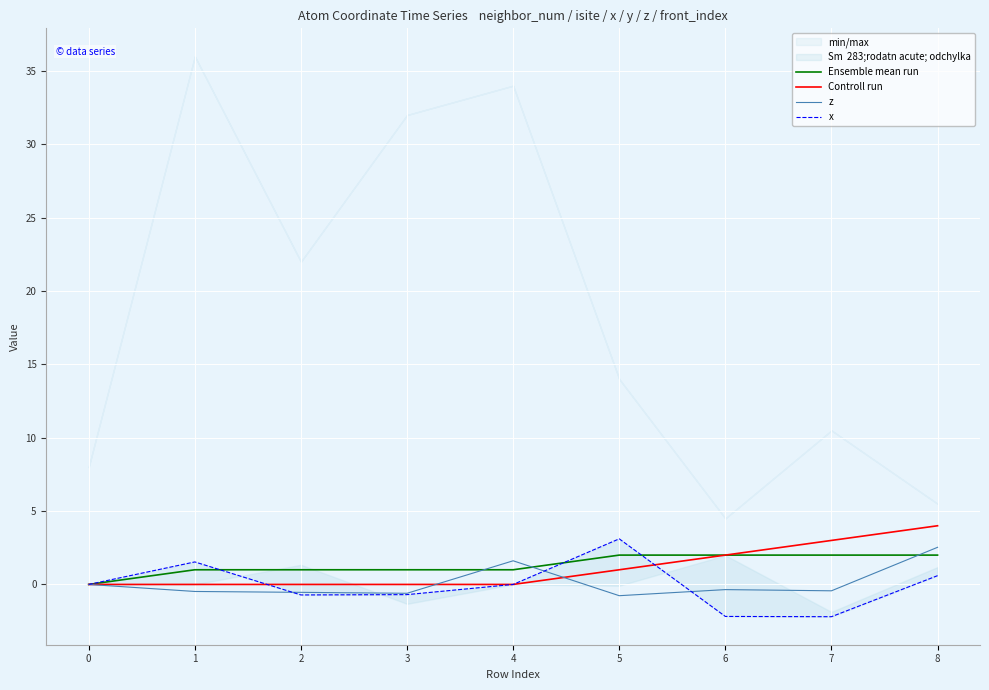

Where do x and z first cross each other?

1 and 2